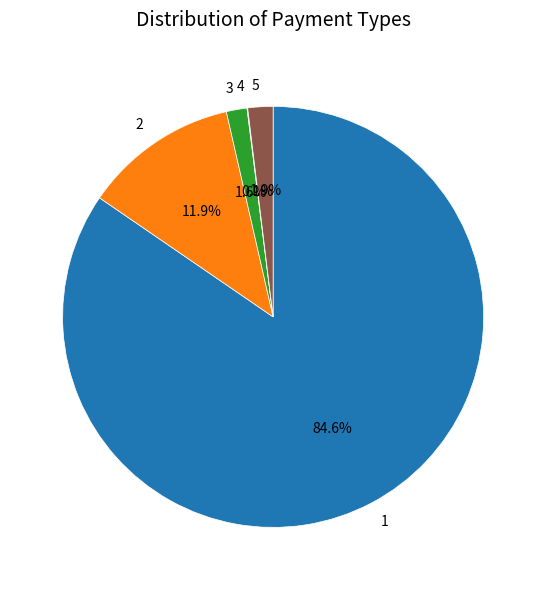

Approximately how many times larger is the value at 5 compared to 3?

1.2